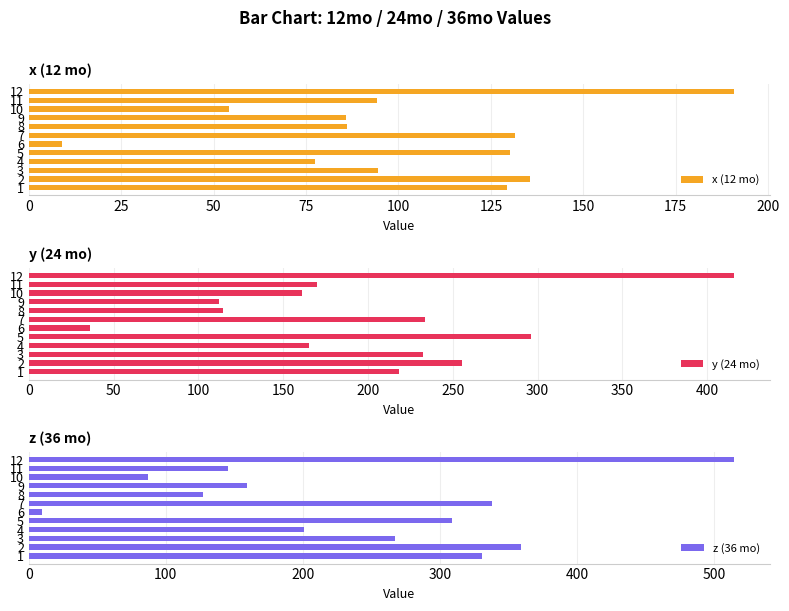

What are all the series names shown in the legend?

x (12 mo), y (24 mo), z (36 mo)